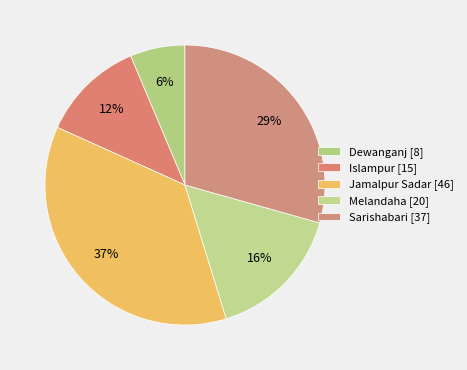

To the nearest percent, what is the average slice percentage?

20%